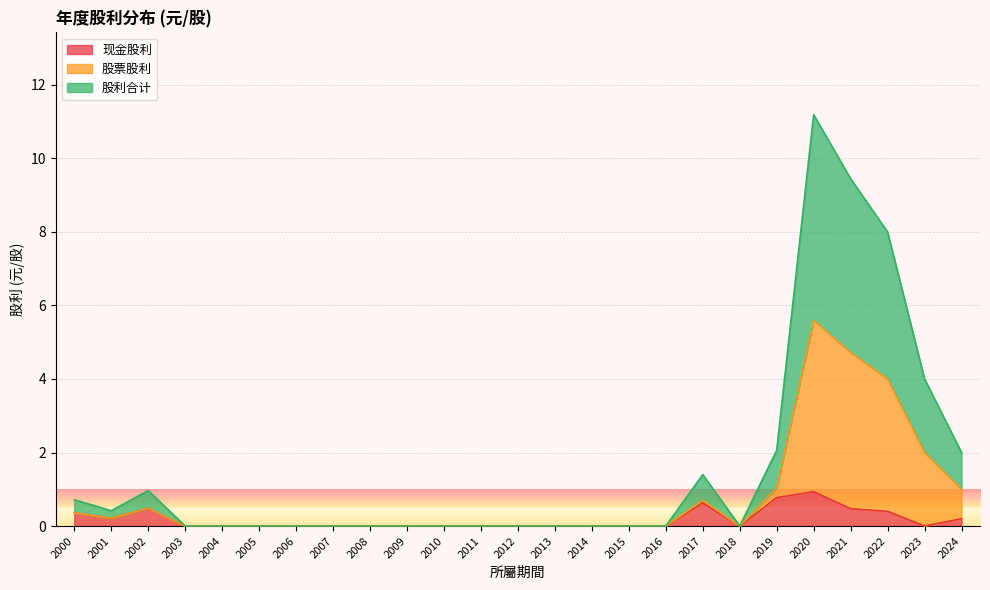

The value of 股利合计 at 2022 is 1.2. True or false?

False